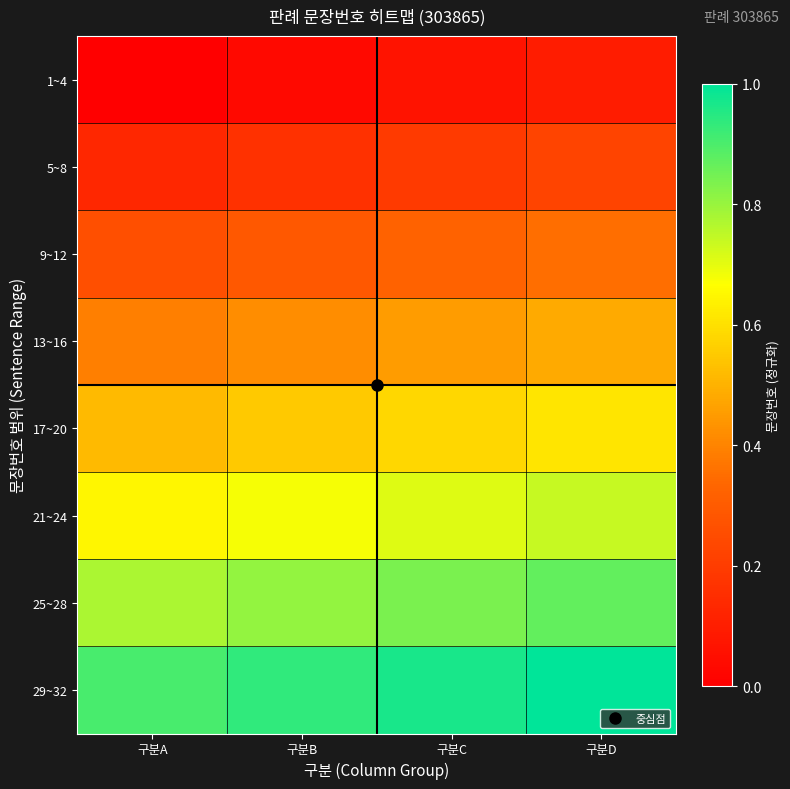

What is the total value across all series at 구분B?

3.9